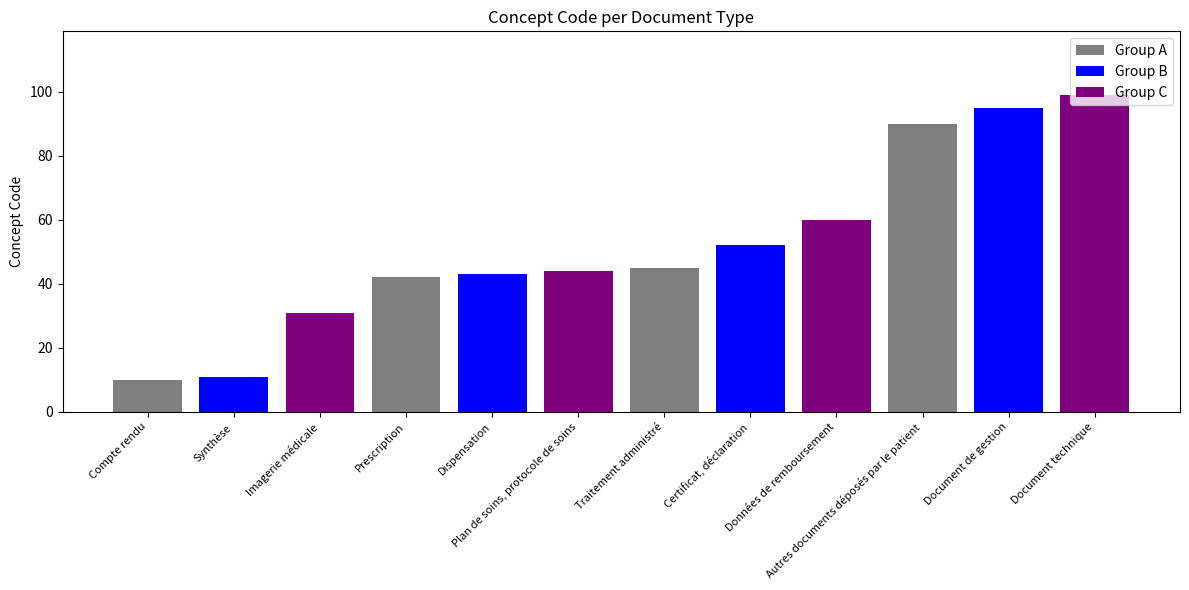

True or false: the data shows 56 at Dispensation.

False